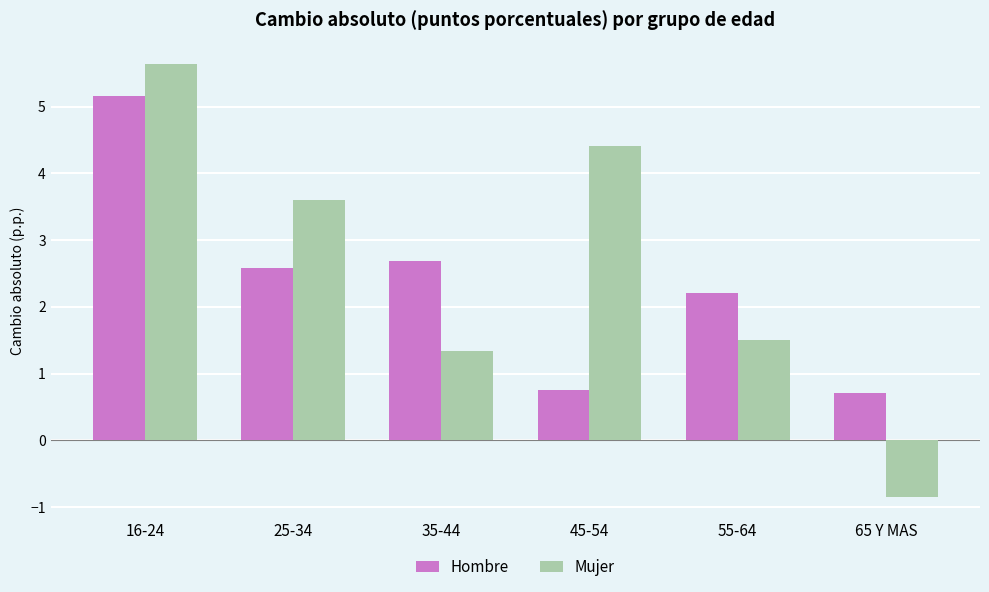

Reading left to right, transcribe all the data shown in this chart.

Hombre: 5.2	2.6	2.7	0.8	2.2	0.7
Mujer: 5.6	3.6	1.3	4.4	1.5	-0.8